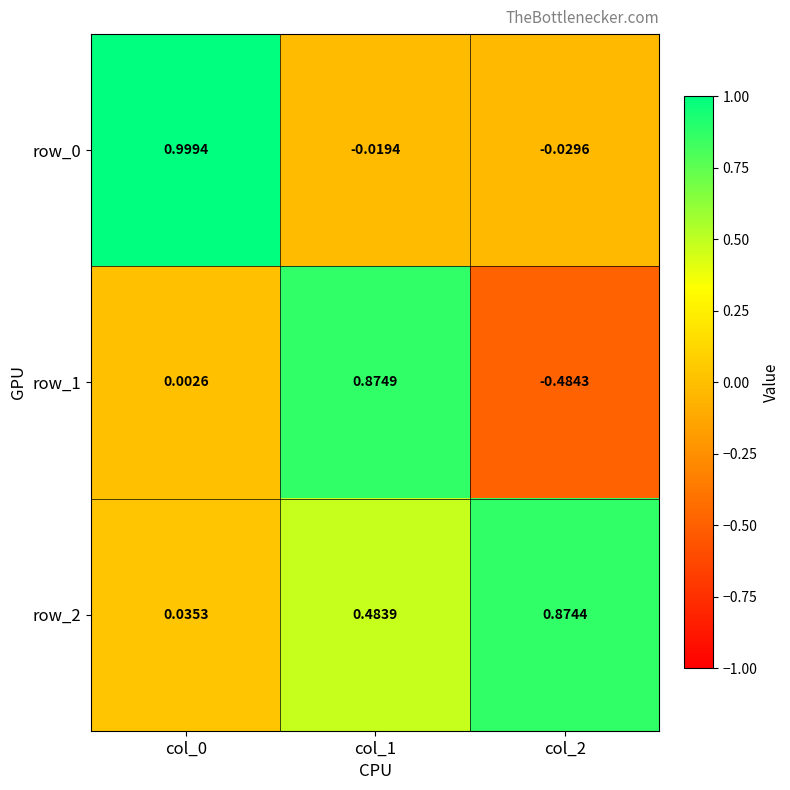

What is the difference between the maximum and minimum values in the row_2 series?

0.8